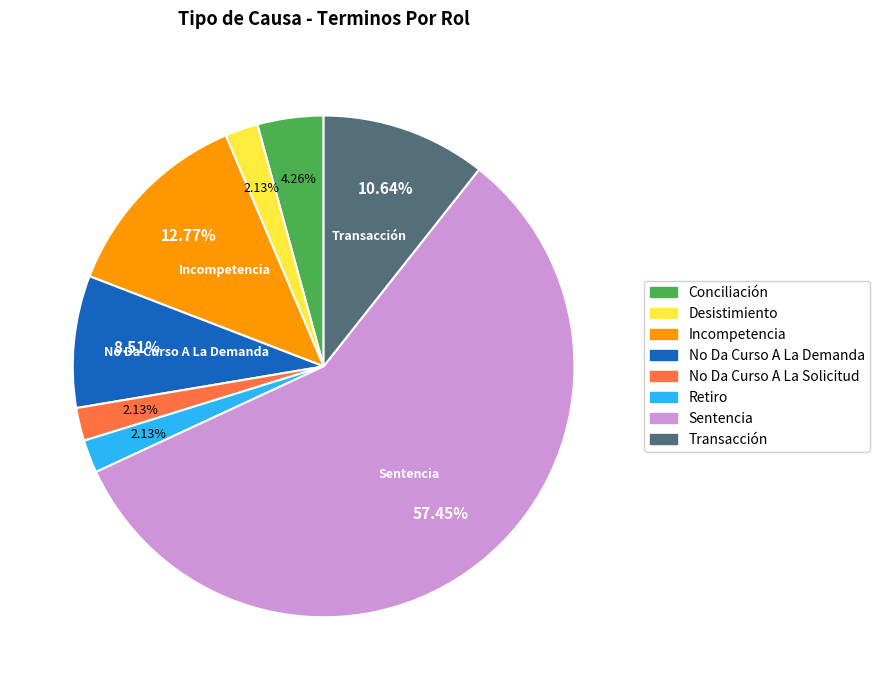

Do Incompetencia and Transacción together represent more than half of the pie?

No